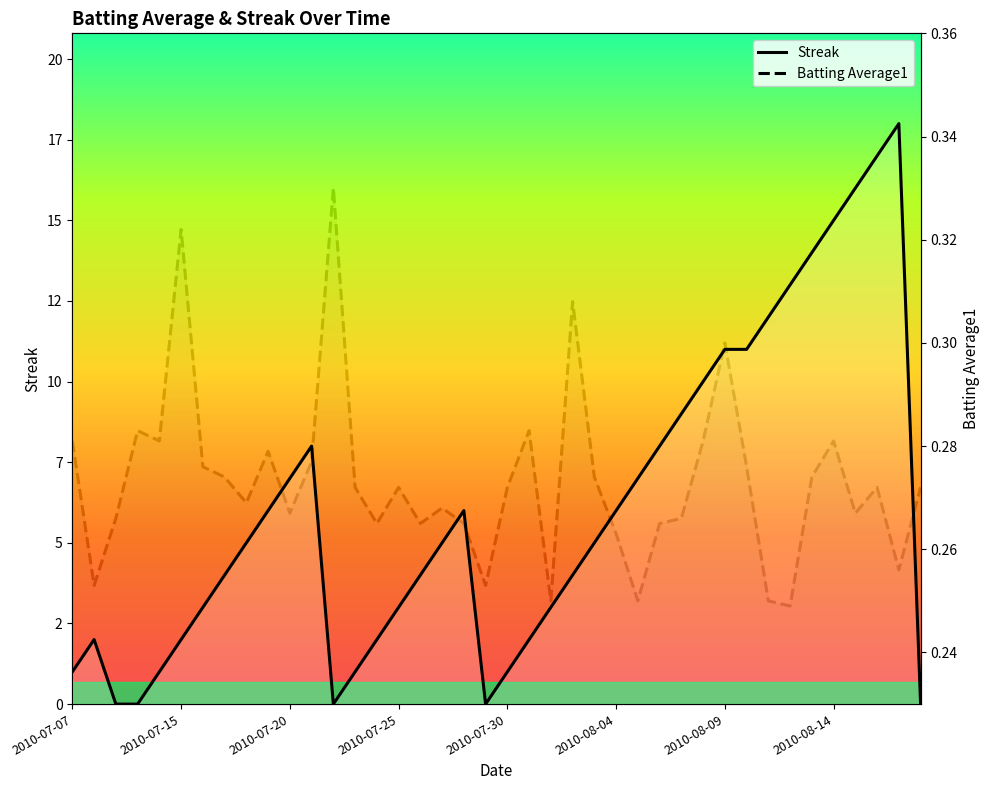

What is the difference between the second highest and second lowest values in the Streak series?

17.0